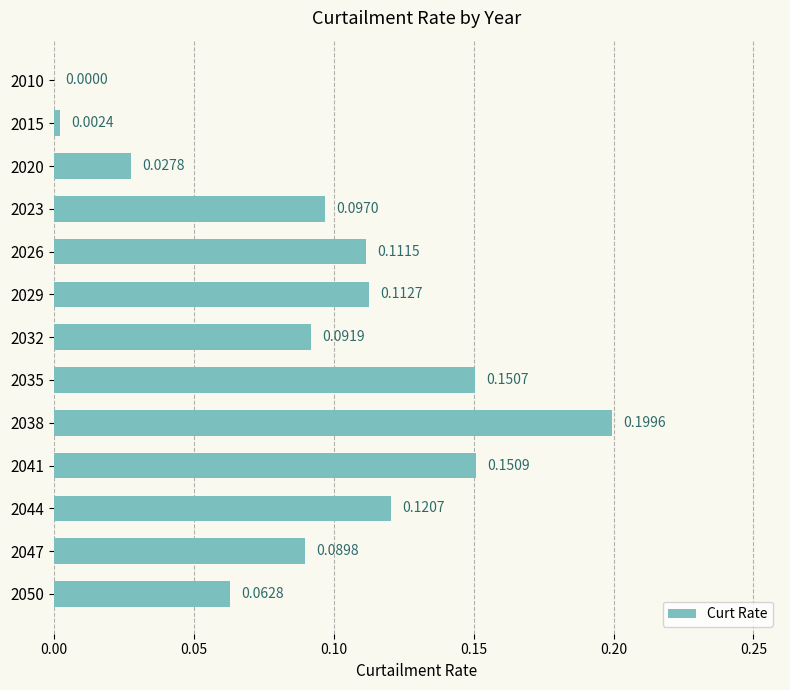

How many series are shown in this chart?

1